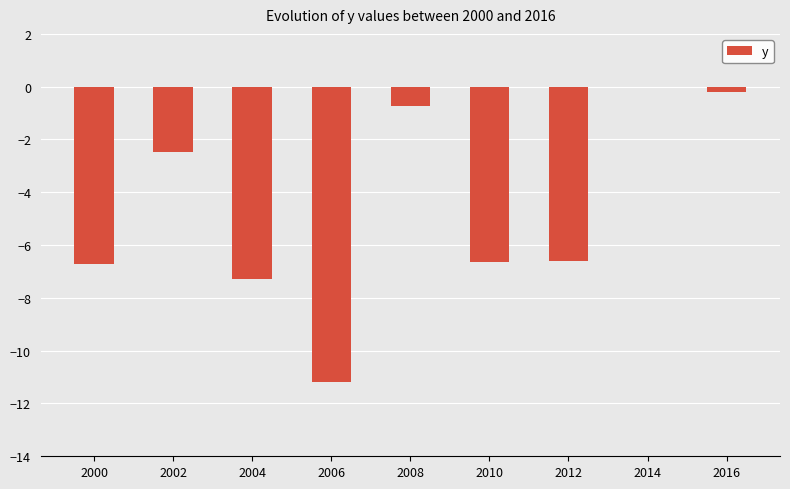

At which label does the data first exceed -6?

2002